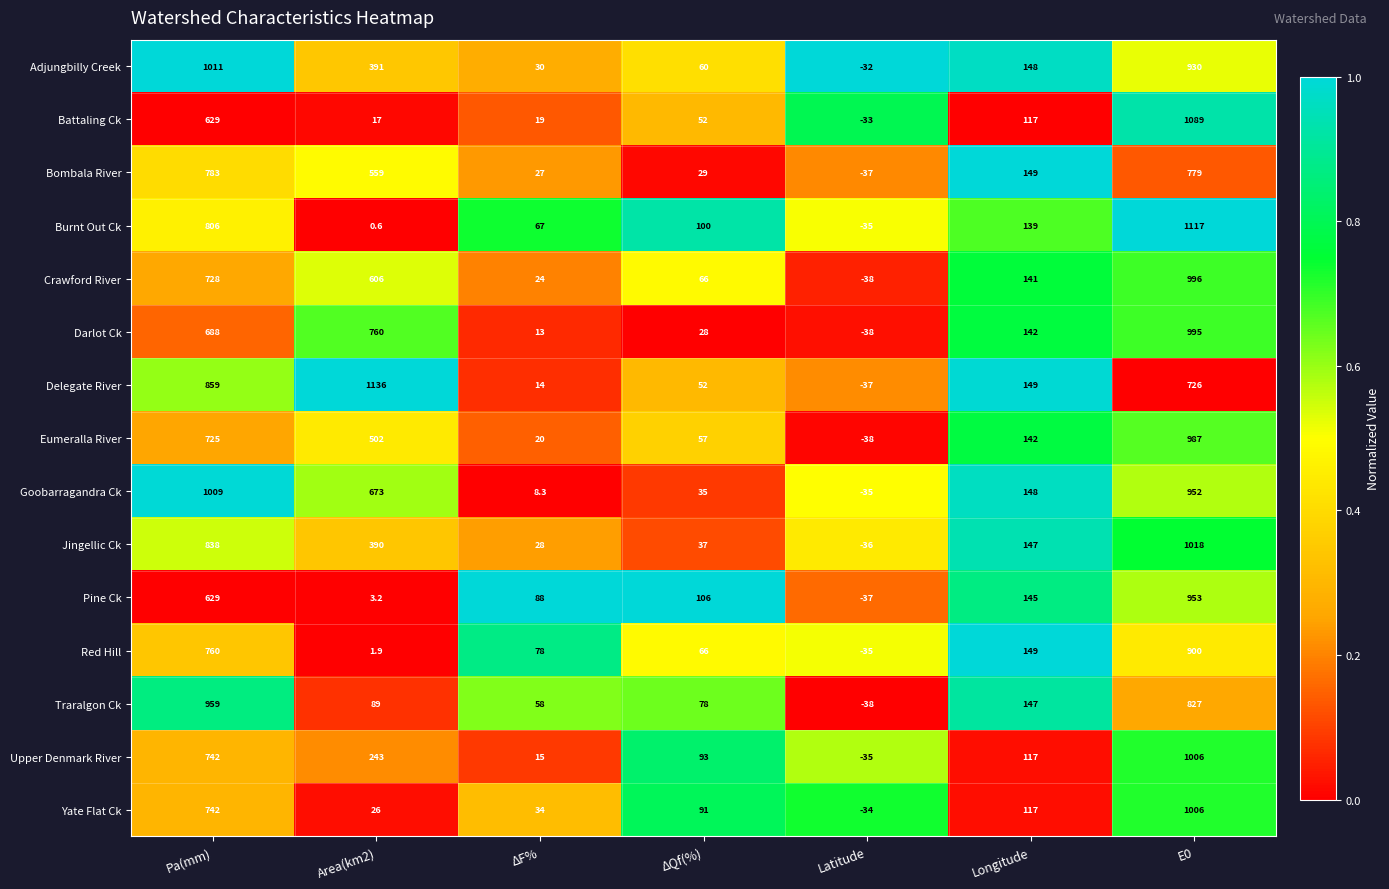

What is the maximum value shown in the chart?

1136.0